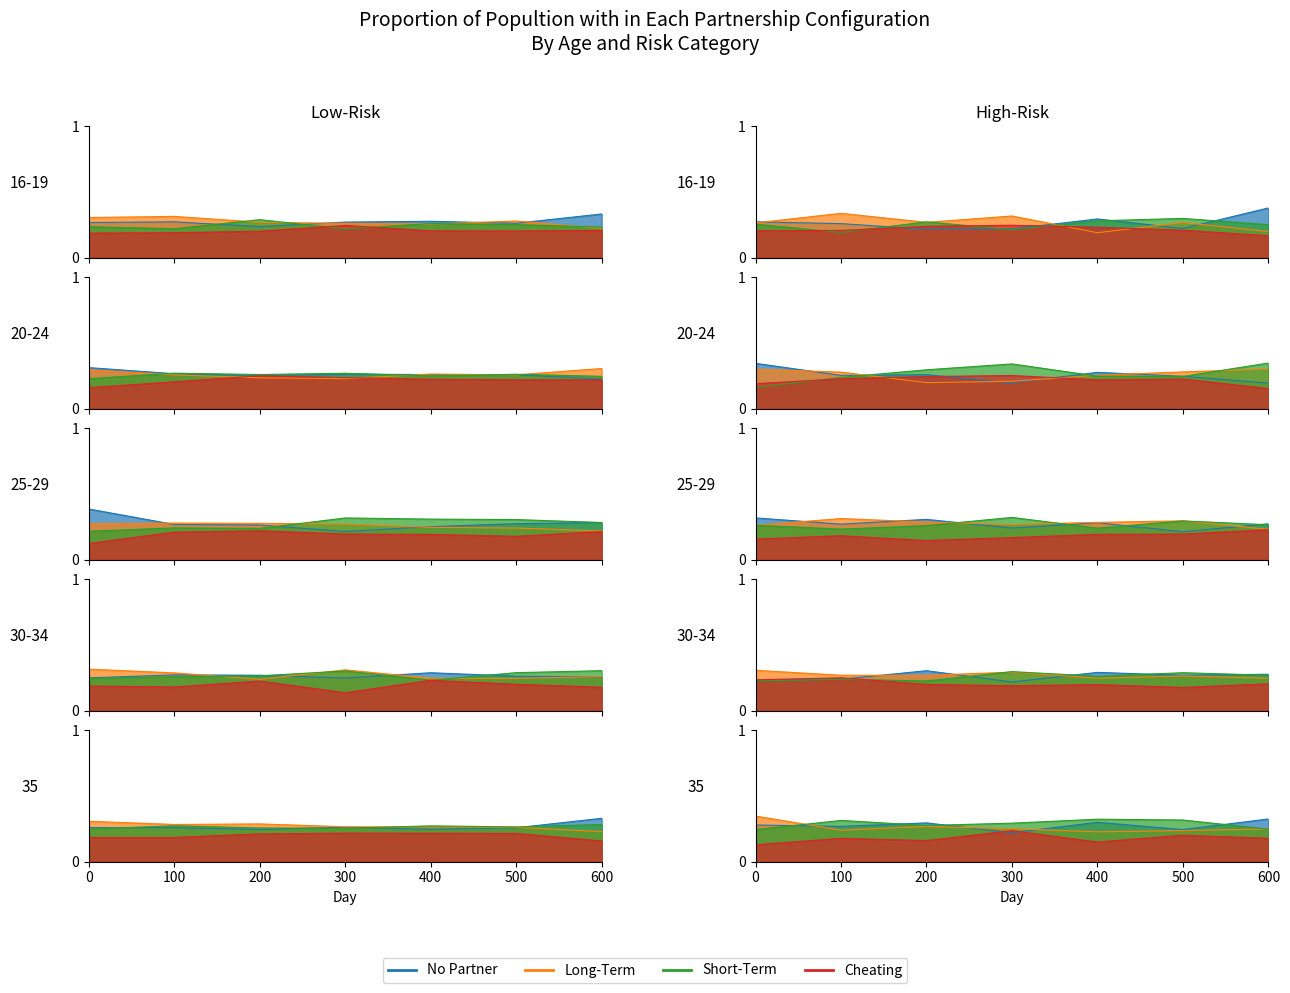

Between 500 and 400, which is larger?

400